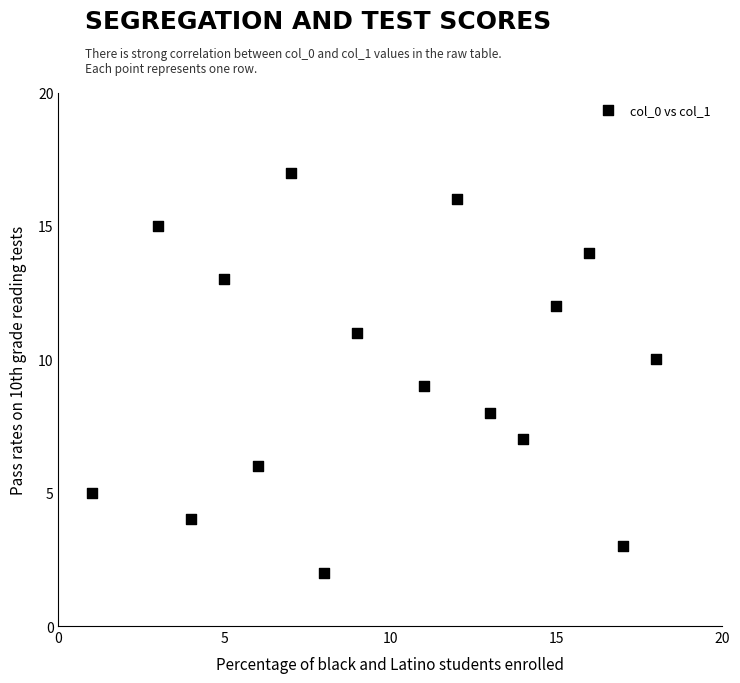

What is the range of Y values (max minus min)?

15